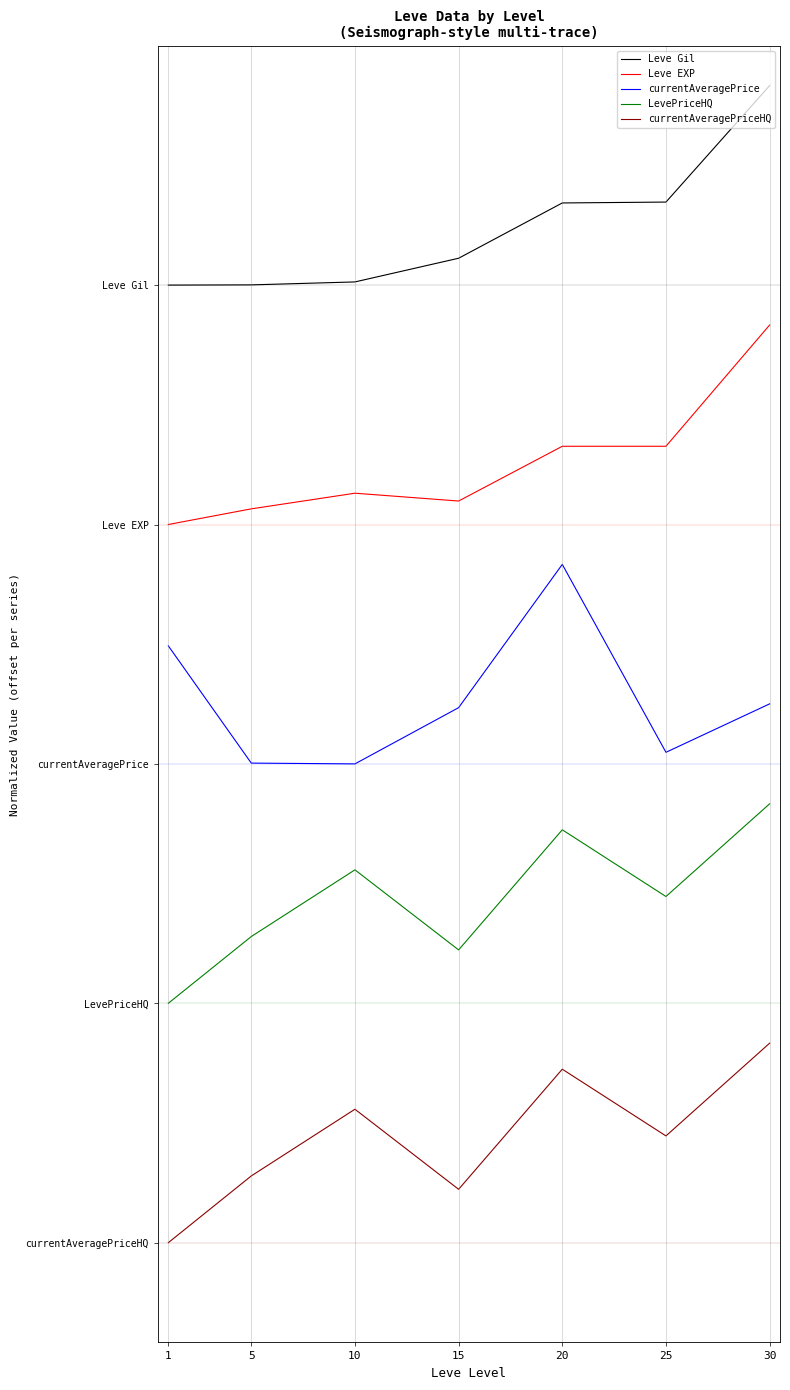

The value of Leve Gil at 1 is 4.8. True or false?

True